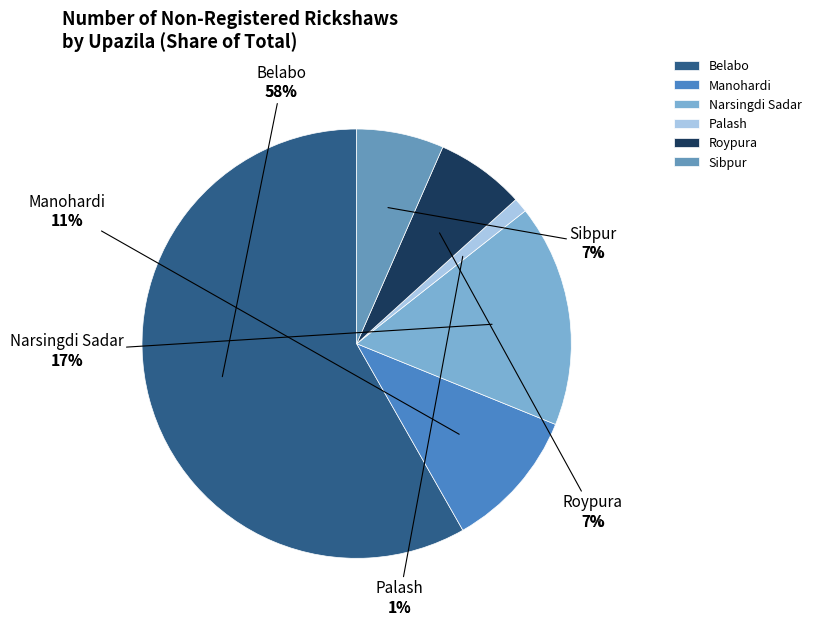

How many segments does this pie chart have?

6